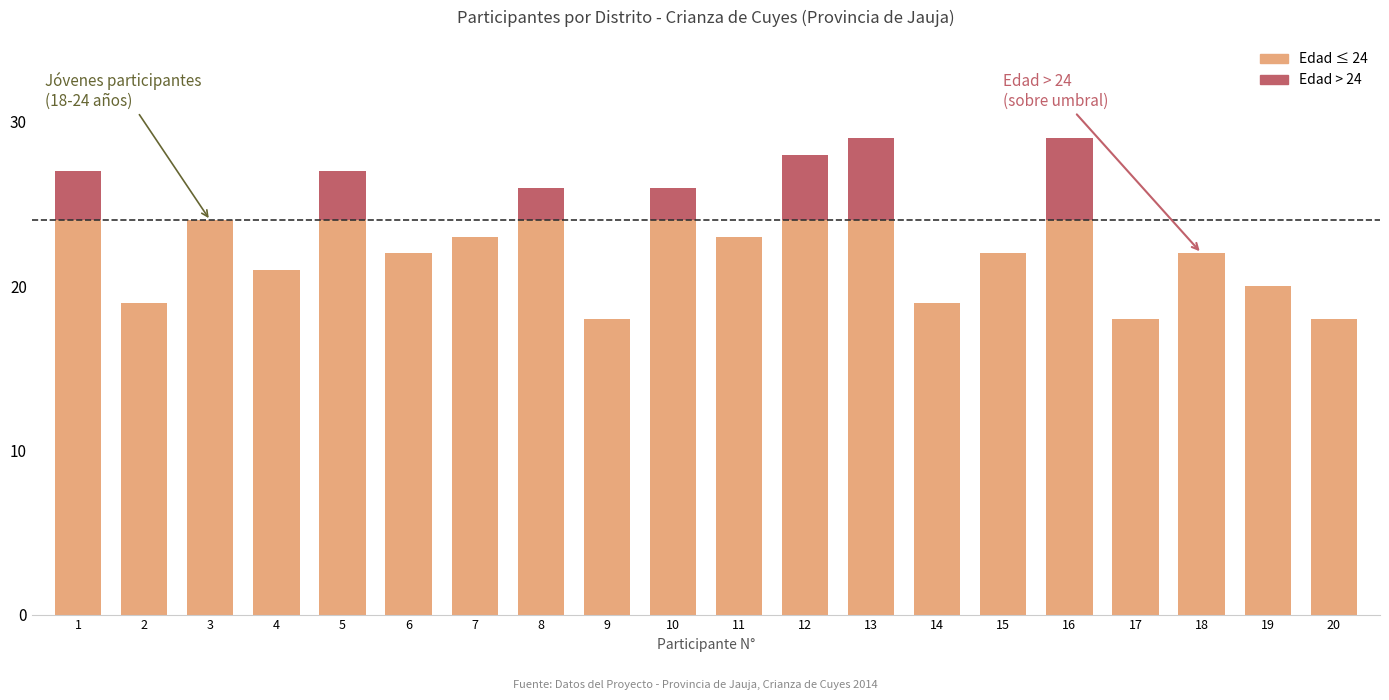

What is the total value across all series at 16?

29